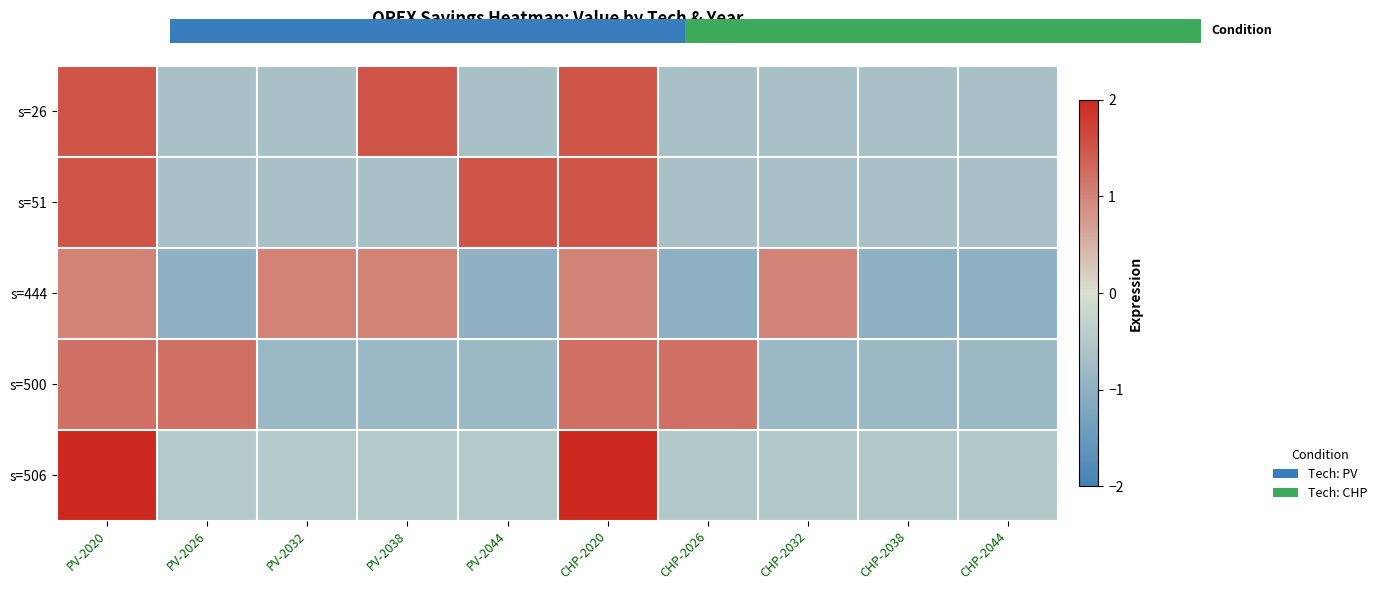

Reading right to left, what are all the values shown in this chart?

s=26: CHP-2044=-0.7	CHP-2038=-0.7	CHP-2032=-0.7	CHP-2026=-0.7	CHP-2020=1.5	PV-2044=-0.7	PV-2038=1.5	PV-2032=-0.7	PV-2026=-0.7	PV-2020=1.5
s=51: CHP-2044=-0.7	CHP-2038=-0.7	CHP-2032=-0.7	CHP-2026=-0.7	CHP-2020=1.5	PV-2044=1.5	PV-2038=-0.7	PV-2032=-0.7	PV-2026=-0.7	PV-2020=1.5
s=444: CHP-2044=-1.0	CHP-2038=-1.0	CHP-2032=1.0	CHP-2026=-1.0	CHP-2020=1.0	PV-2044=-1.0	PV-2038=1.0	PV-2032=1.0	PV-2026=-1.0	PV-2020=1.0
s=500: CHP-2044=-0.8	CHP-2038=-0.8	CHP-2032=-0.8	CHP-2026=1.2	CHP-2020=1.2	PV-2044=-0.8	PV-2038=-0.8	PV-2032=-0.8	PV-2026=1.2	PV-2020=1.2
s=506: CHP-2044=-0.5	CHP-2038=-0.5	CHP-2032=-0.5	CHP-2026=-0.5	CHP-2020=2.0	PV-2044=-0.5	PV-2038=-0.5	PV-2032=-0.5	PV-2026=-0.5	PV-2020=2.0